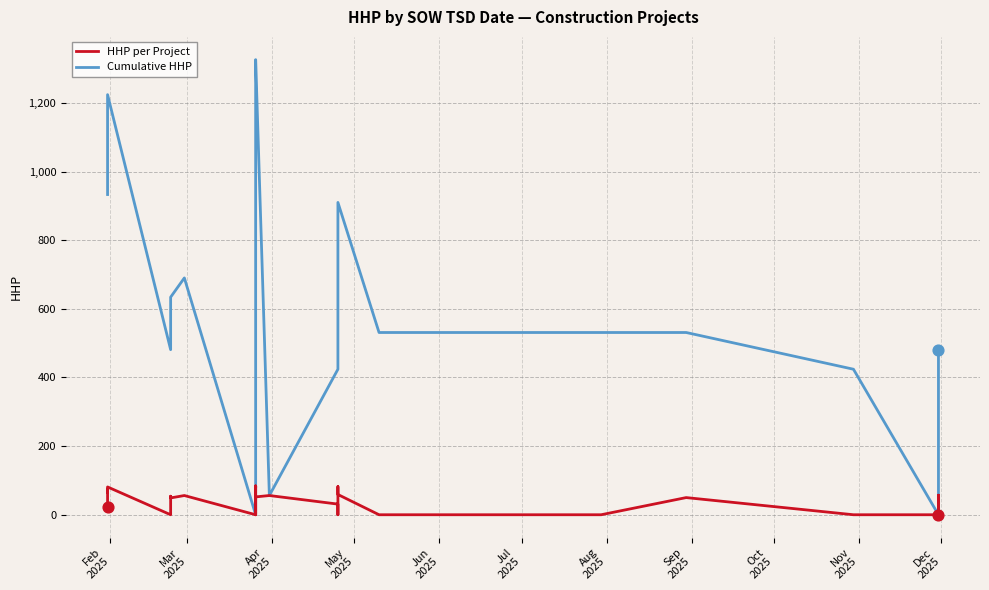

Is the value of HHP per Project at Sep
2025 greater than the value of Cumulative HHP at May
2025?

No